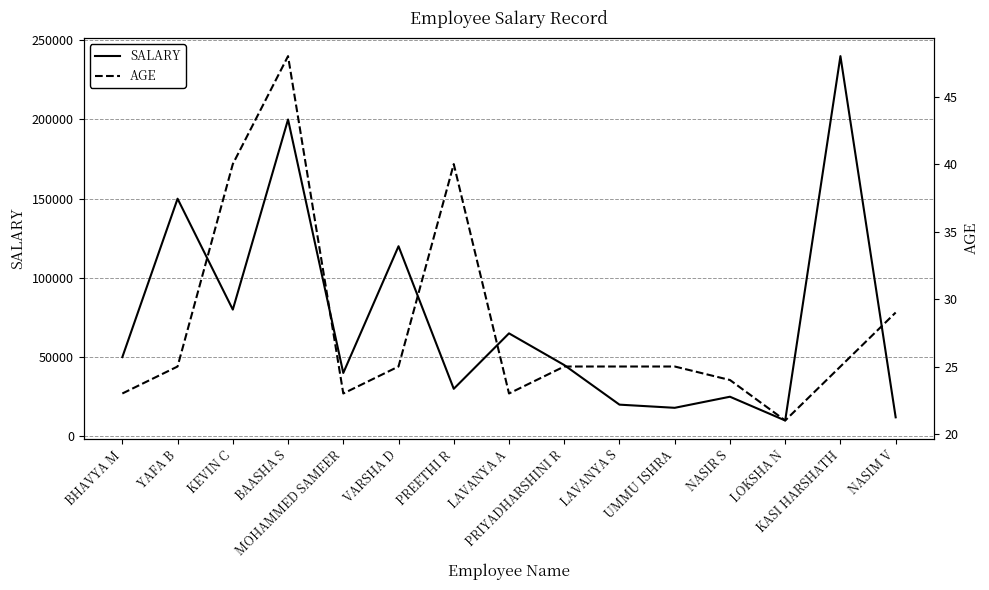

What position from the right is VARSHA D?

10